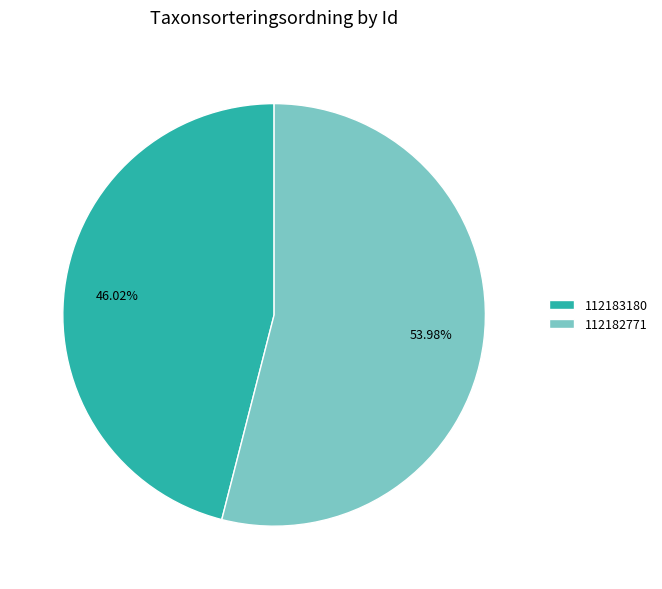

To the nearest percent, what is the difference between the 112182771 and 112183180 slice percentages?

8%